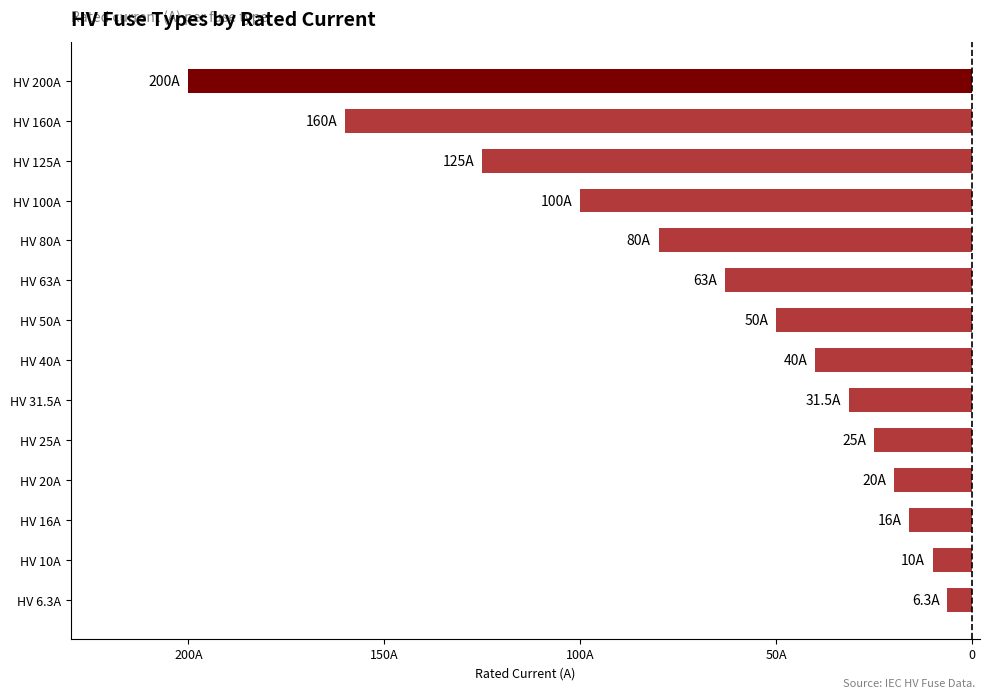

Does the chart contain any negative values?

Yes